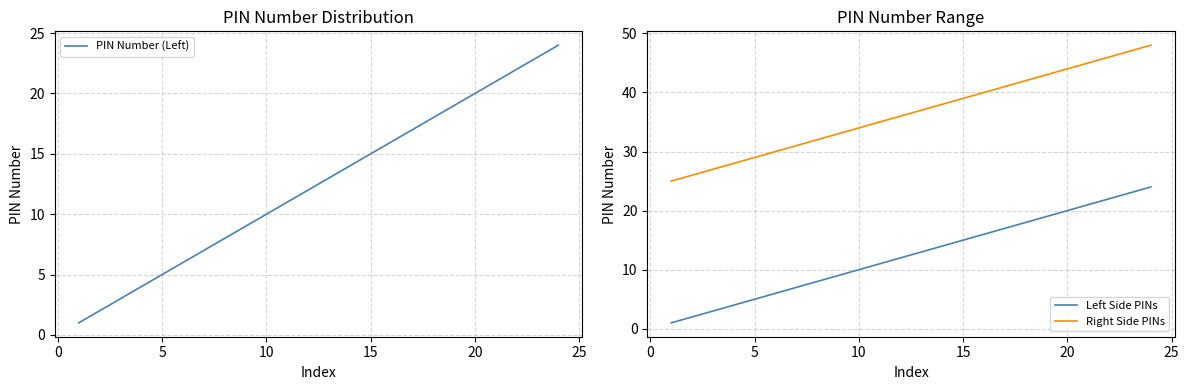

Does the chart have visible grid lines?

Yes